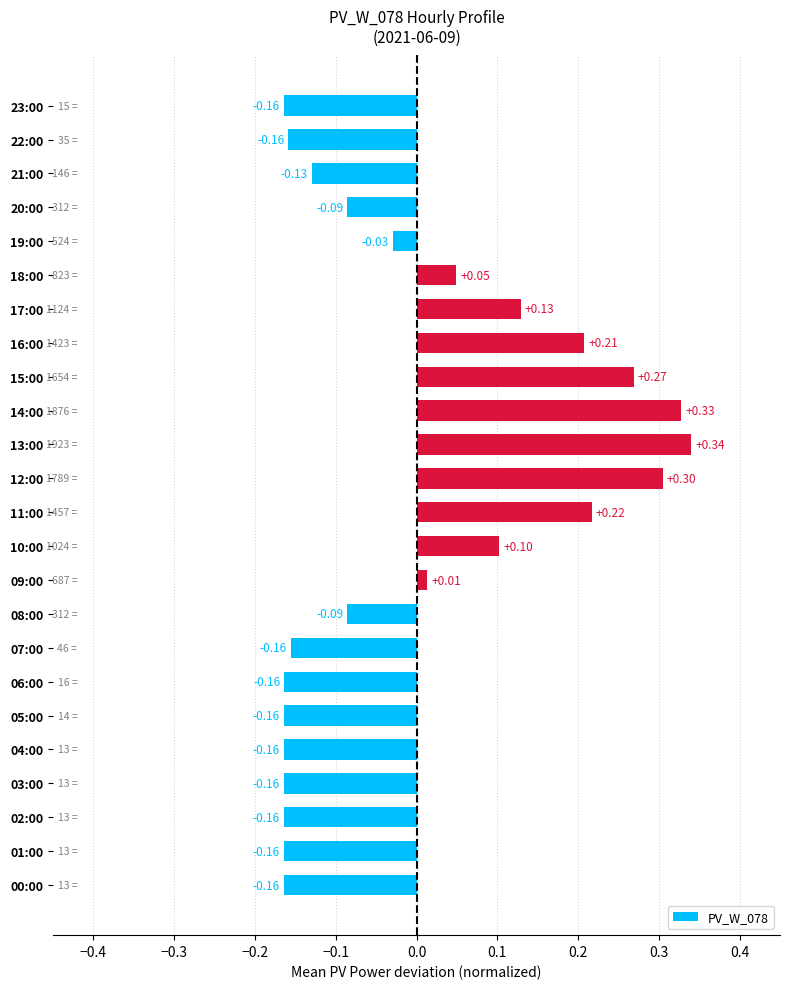

Which has a higher value, 16:00 or 13:00?

13:00